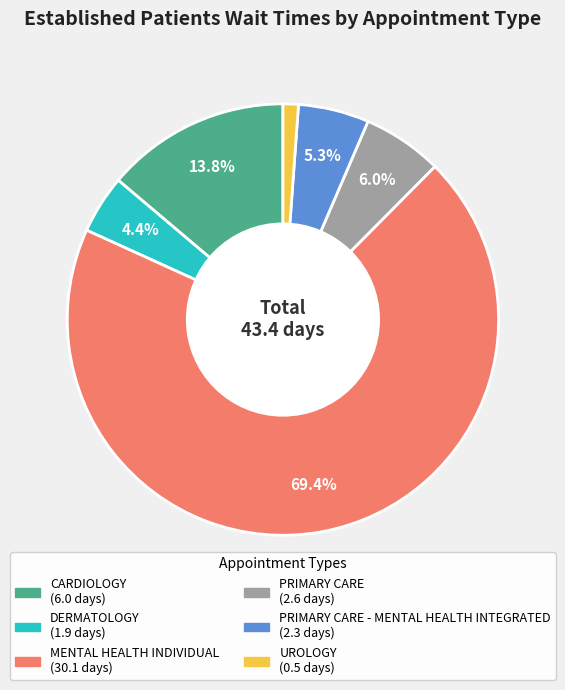

Does any single category account for the majority?

Yes